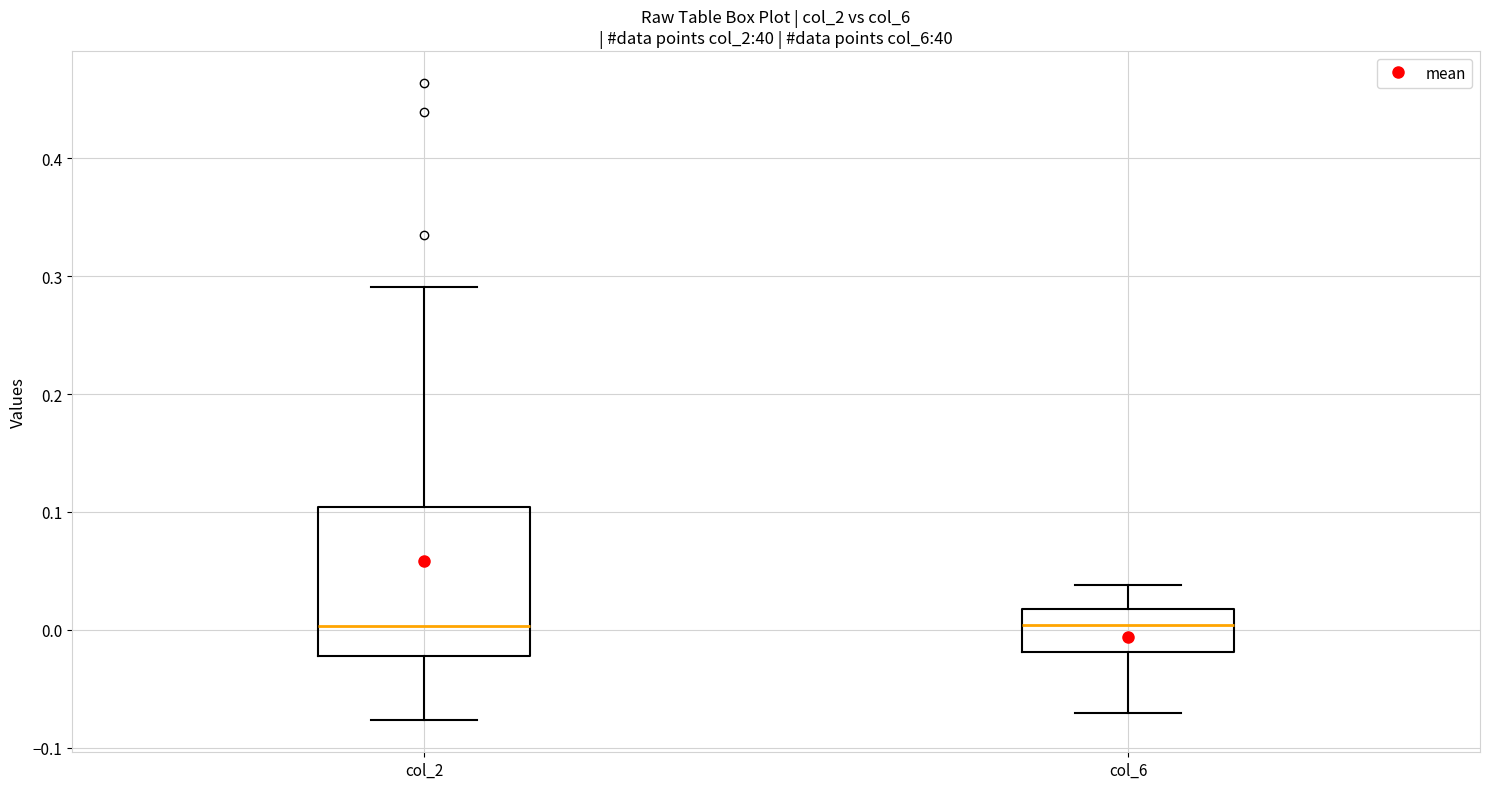

Reading left to right, read every box against the y-axis: the position of its median line, the range the box covers, and the ends of its whiskers. The values are not printed on the chart, so give them approximately, as read against the axis.

col_2: median 0.00, box -0.02 to 0.10, whiskers -0.08 to 0.29
col_6: median 0.00, box -0.02 to 0.02, whiskers -0.07 to 0.04